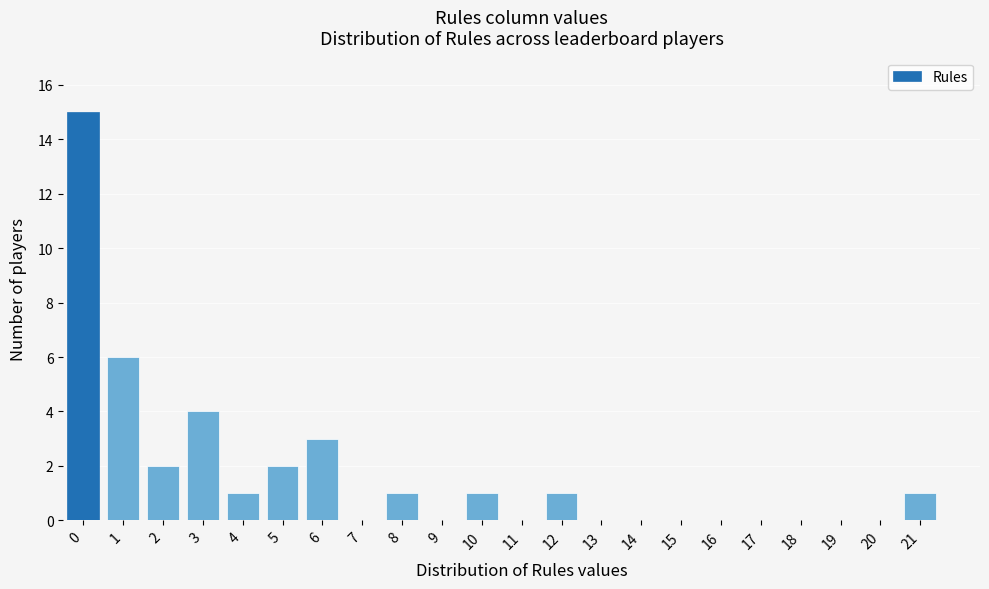

Reading left to right, what are all the values shown in this chart?

0=15	1=6	2=2	3=4	4=1	5=2	6=3	7=0	8=1	9=0	10=1	11=0	12=1	13=0	14=0	15=0	16=0	17=0	18=0	19=0	20=0	21=1